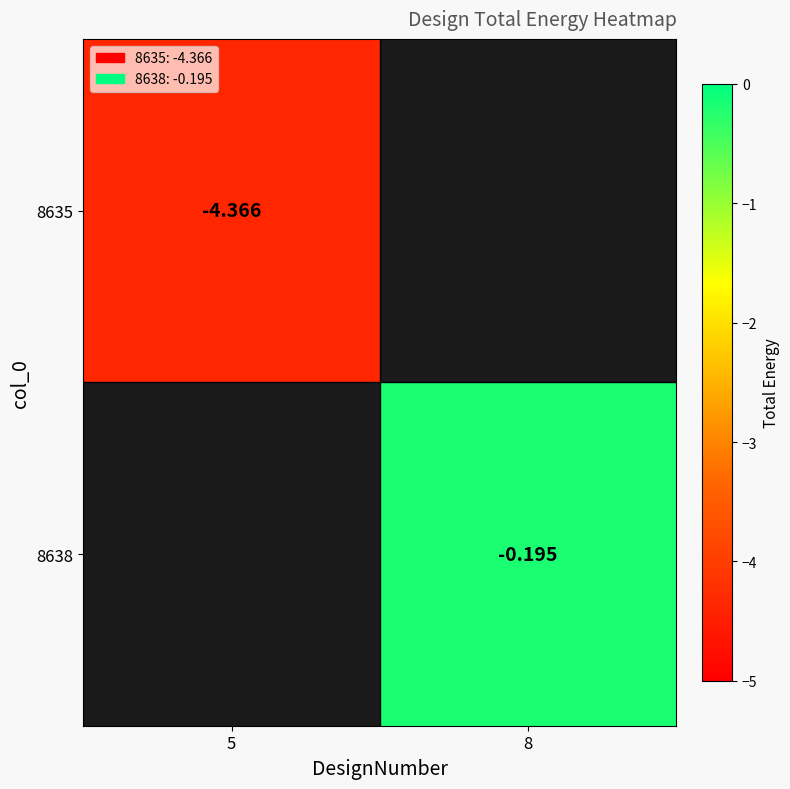

Which label corresponds to the smallest value in the chart?

5